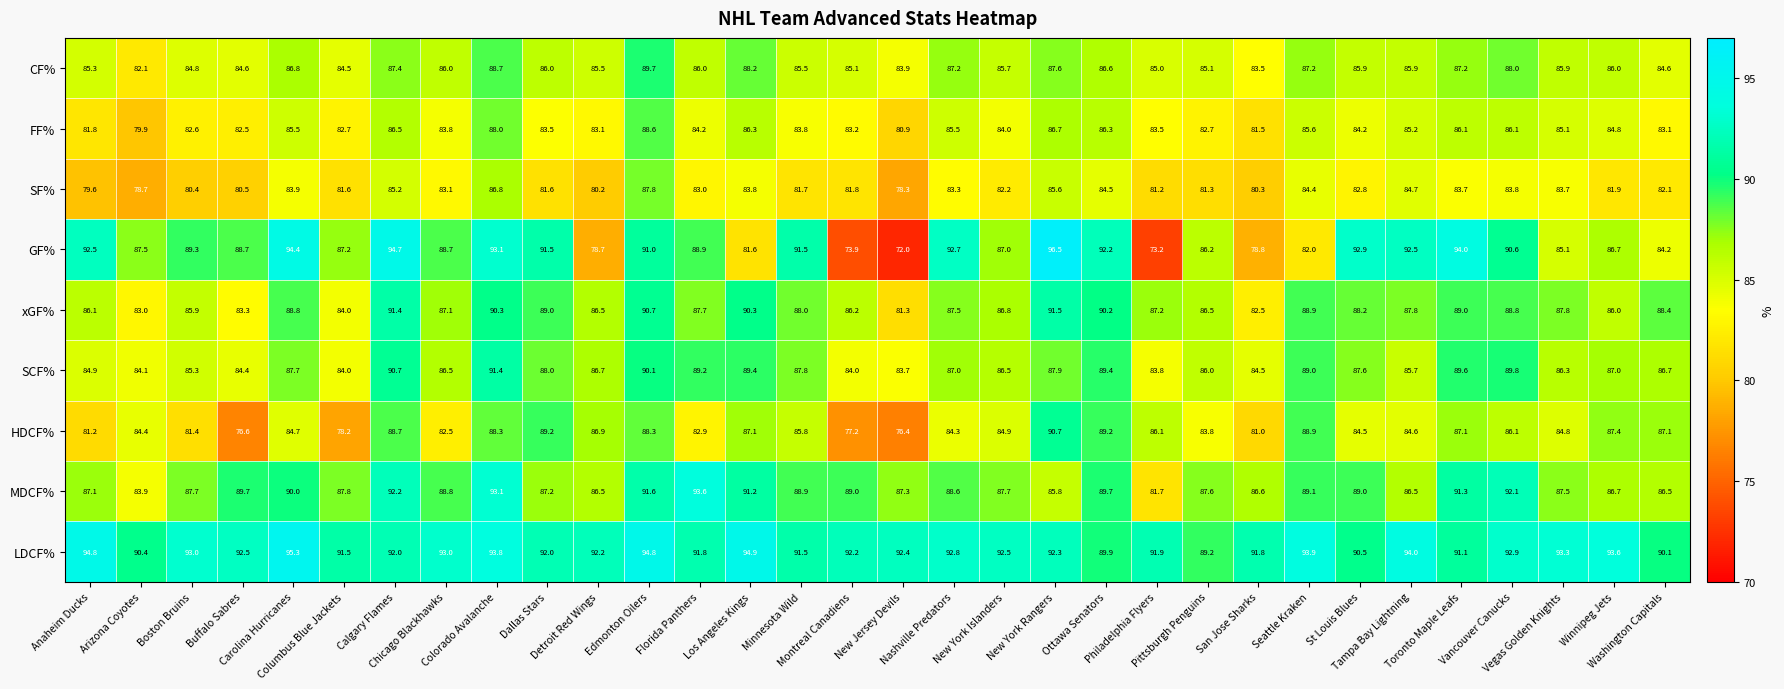

What is the sum of all xGF% values?

2796.7